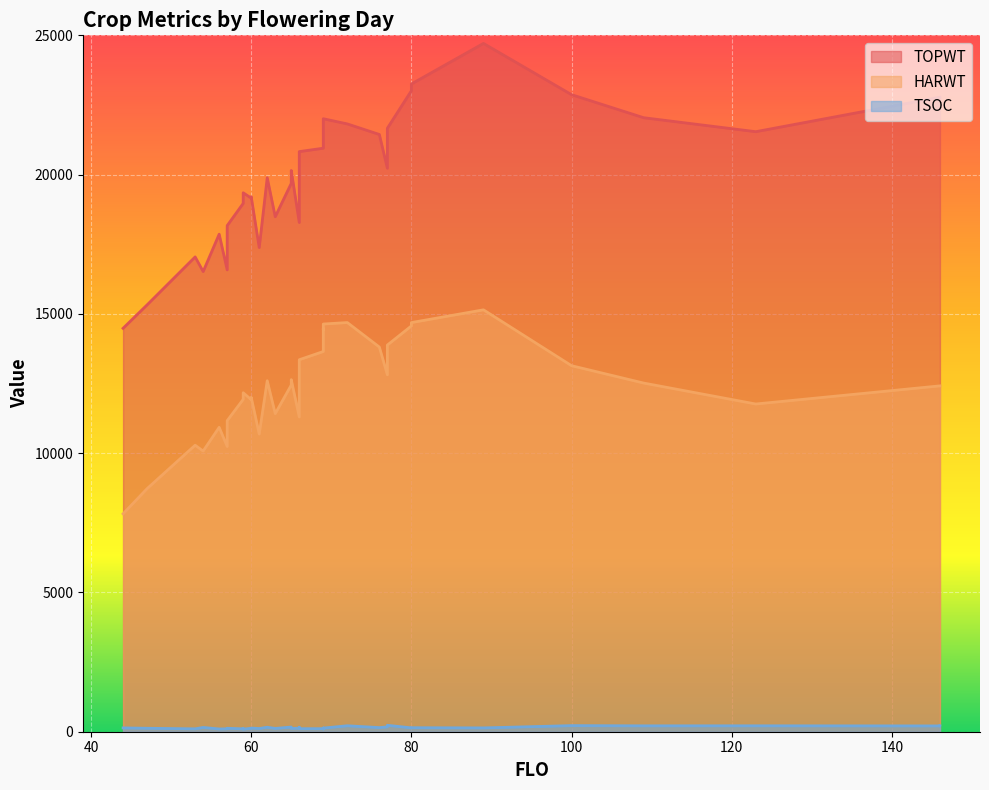

What is the approximate value of HARWT at 59, to the nearest 10?

11930